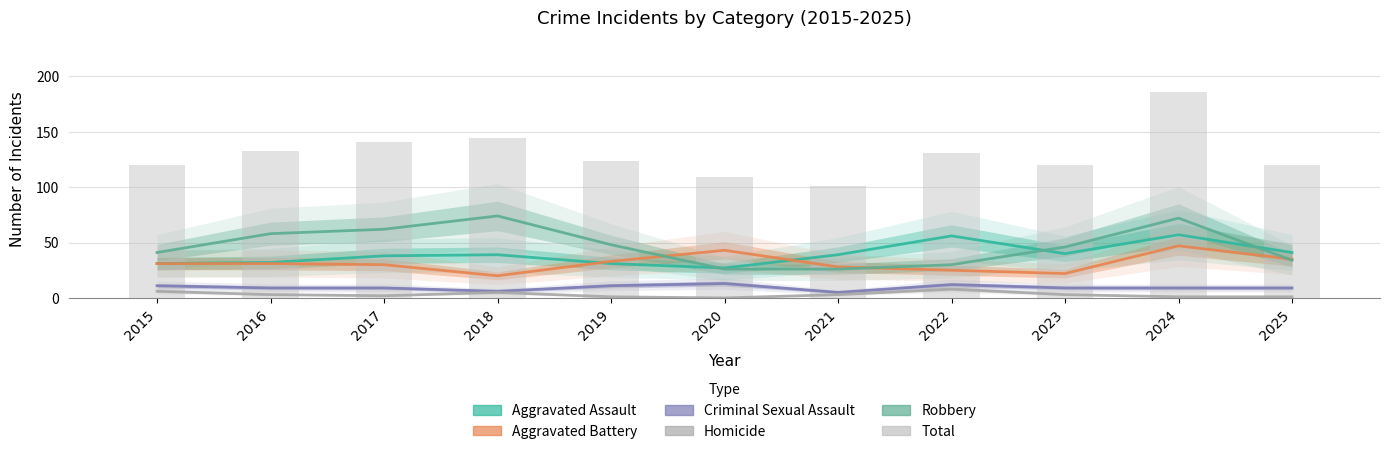

Reading left to right, extract all data points from this chart.

Aggravated Assault: 31	32	38	39	31	27	39	56	40	57	41
Aggravated Battery: 31	31	30	20	33	43	28	25	22	47	35
Criminal Sexual Assault: 11	9	9	6	11	13	5	12	9	9	9
Homicide: 6	3	2	5	1	0	3	8	3	1	1
Robbery: 41	58	62	74	48	26	26	30	46	72	34
Total: 120	133	141	144	124	109	101	131	120	186	120